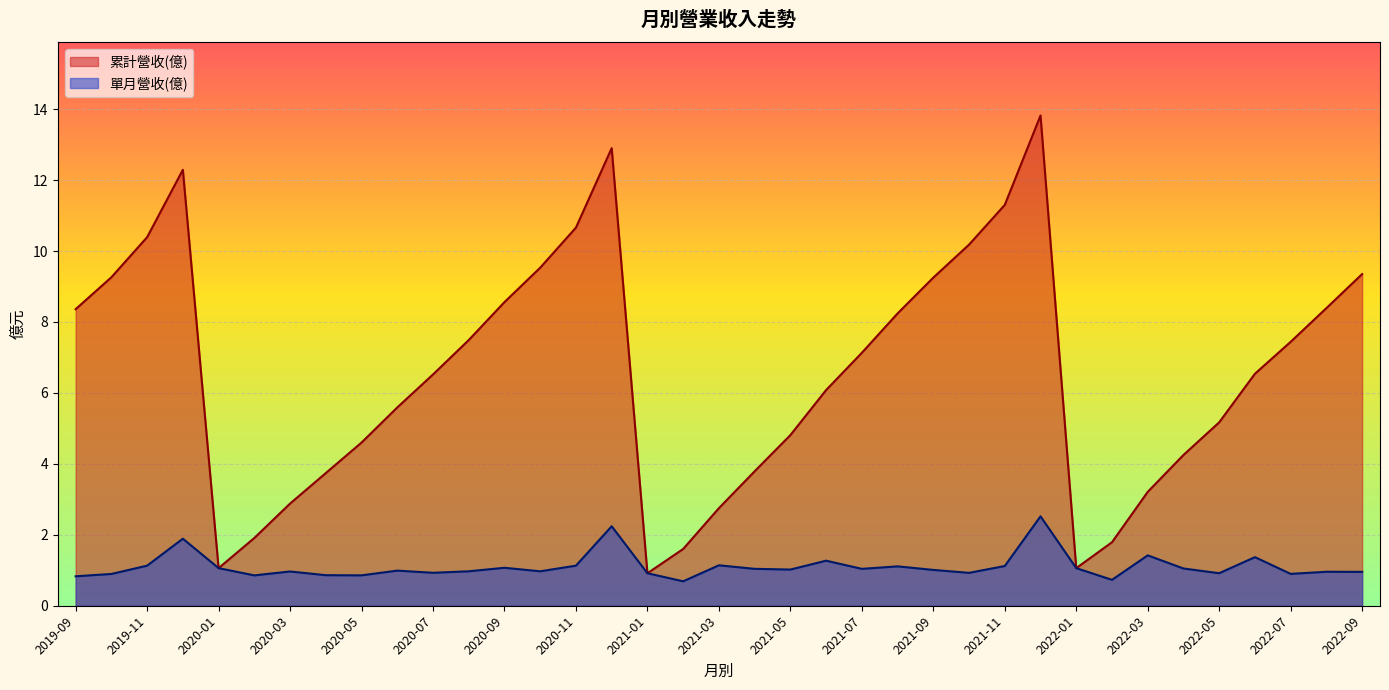

At which category does 累計營收(億) reach its first local valley?

2020-01